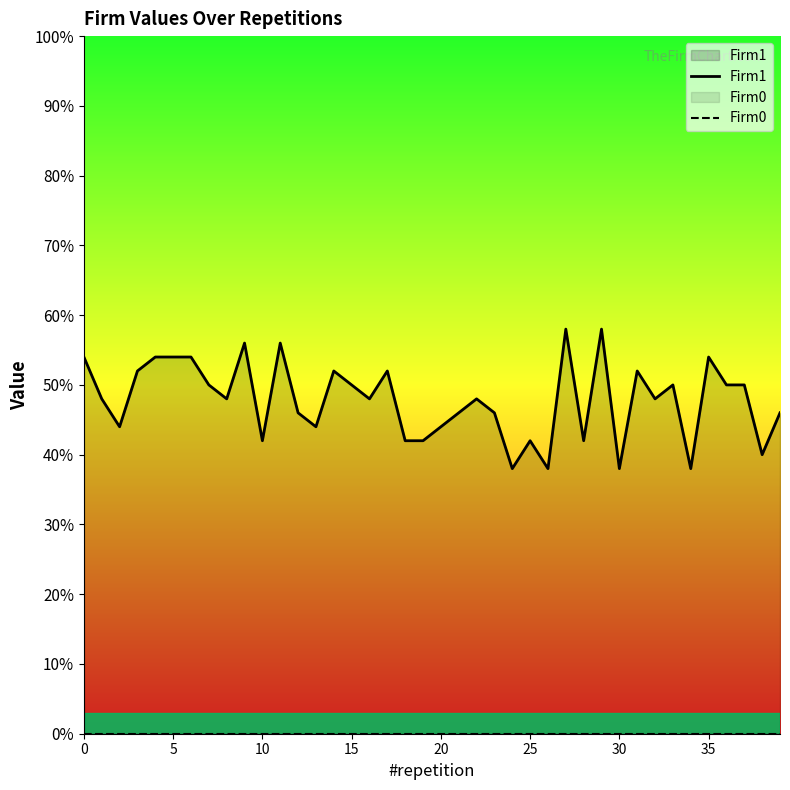

What are all the series names shown in the legend?

Firm1, Firm0